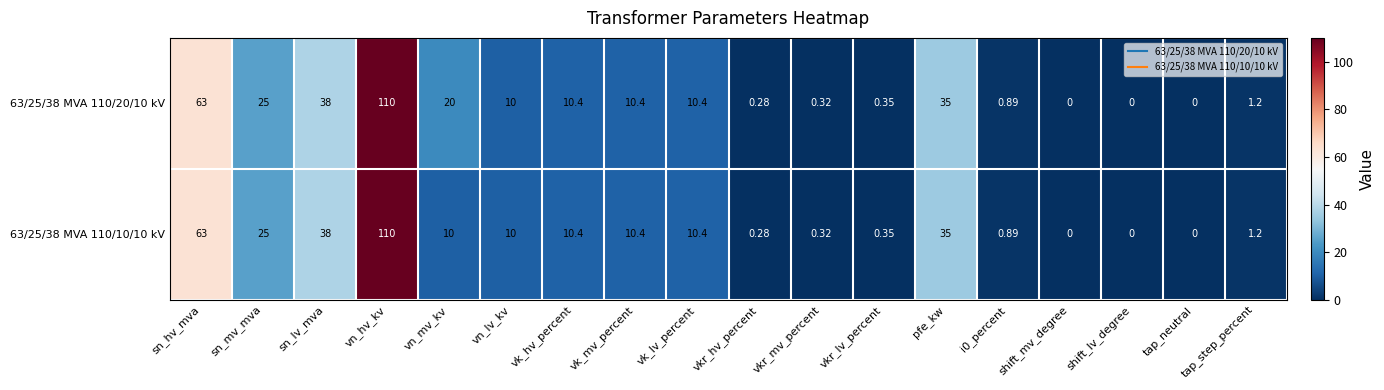

Which category has the highest value in the 63/25/38 MVA 110/10/10 kV series?

vn_hv_kv